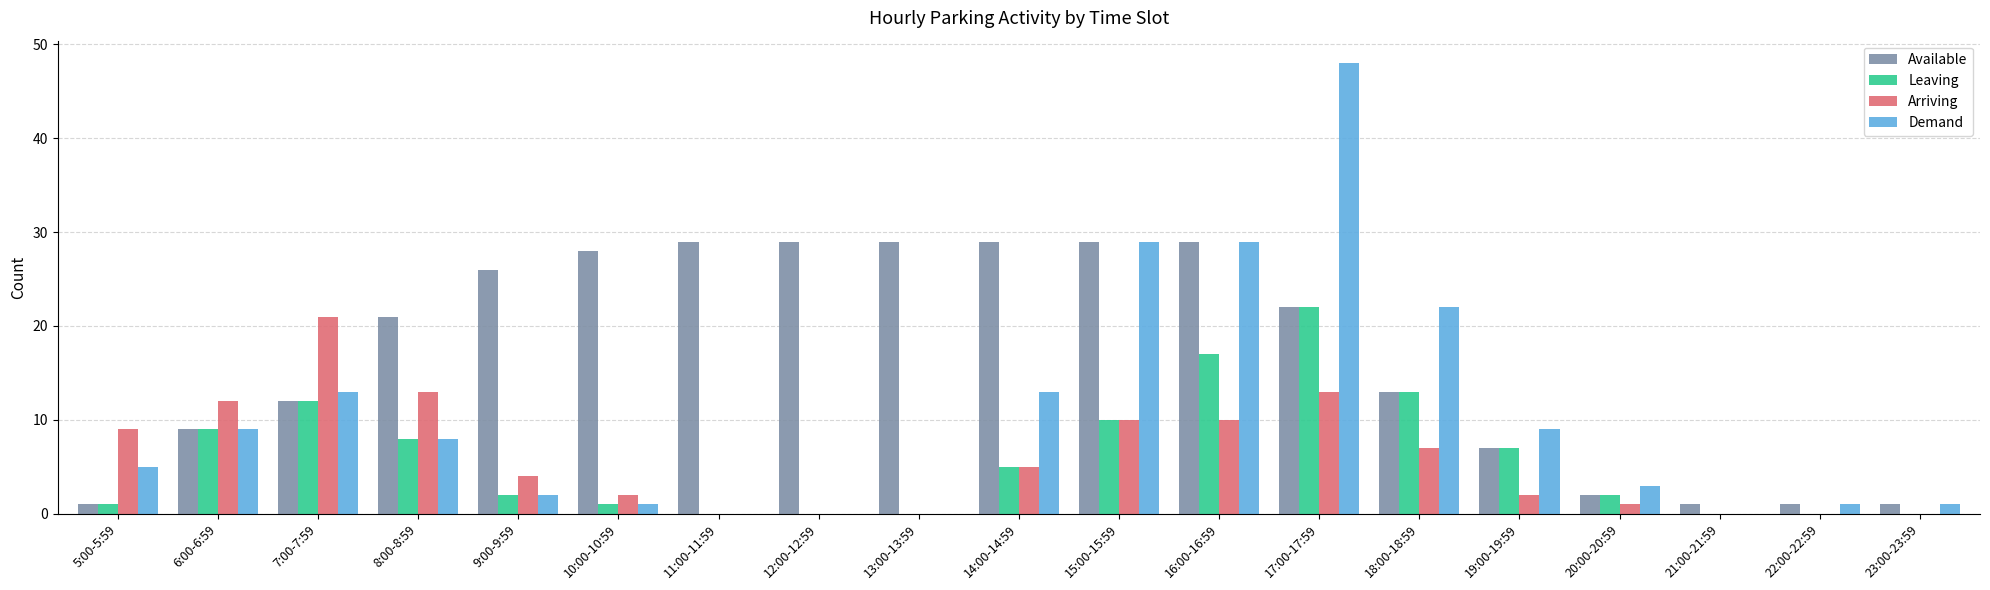

At which category is the sum across all series the highest?

17:00-17:59